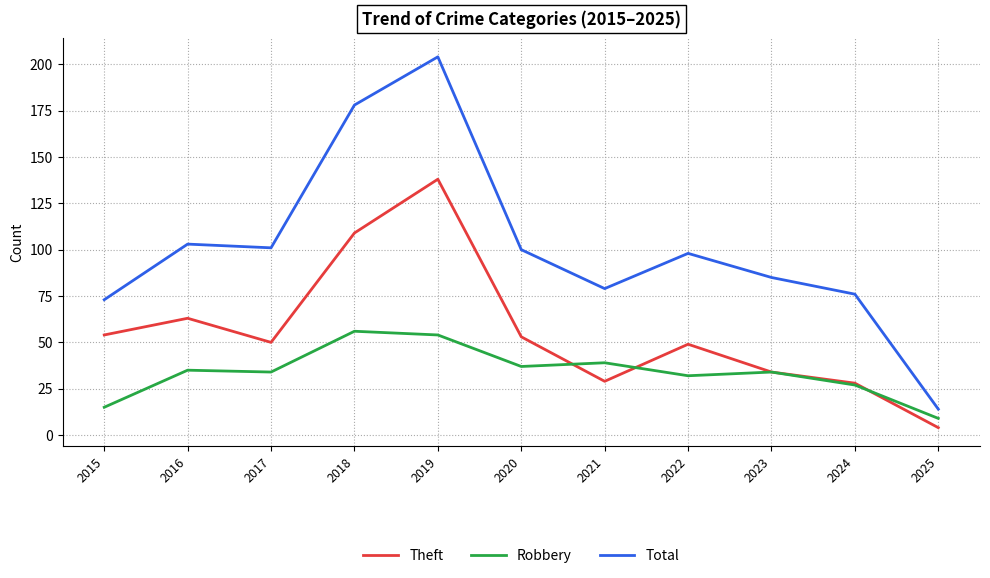

What is the difference between the highest and lowest values at 2021?

50